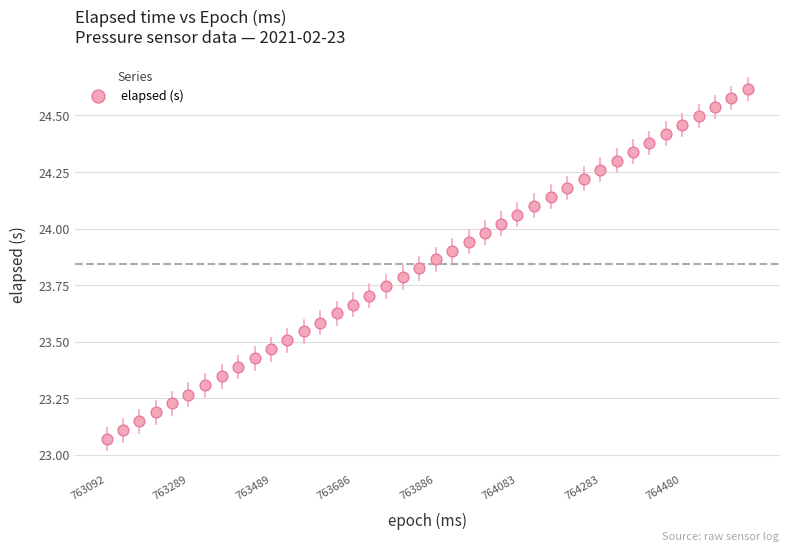

What is the range of Y values (max minus min)?

1.5